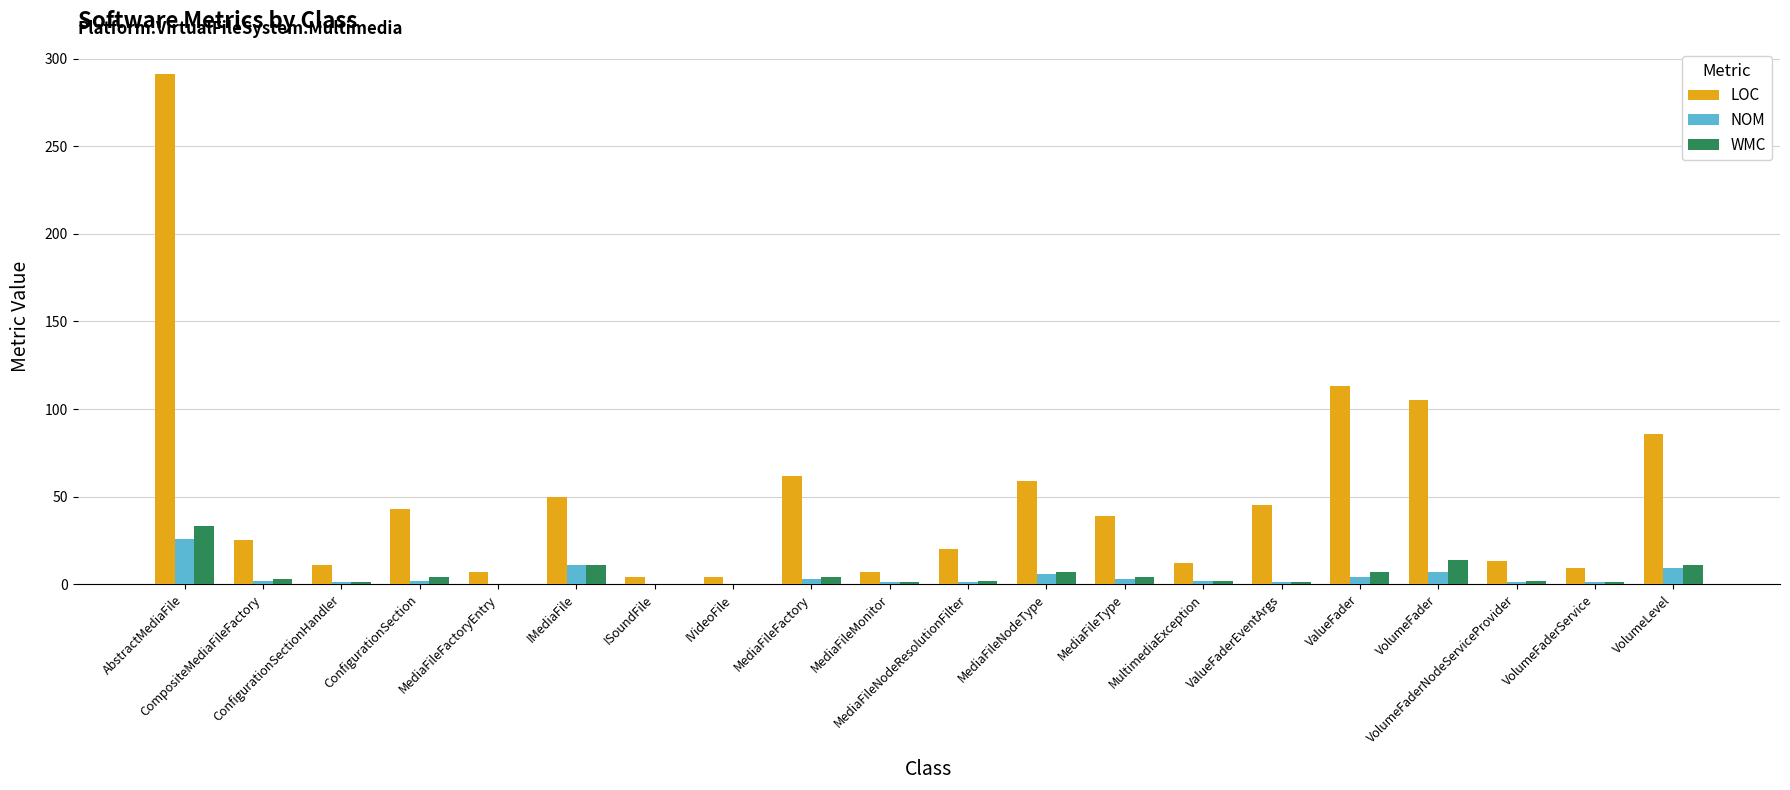

What is the sum of all LOC values?

1005